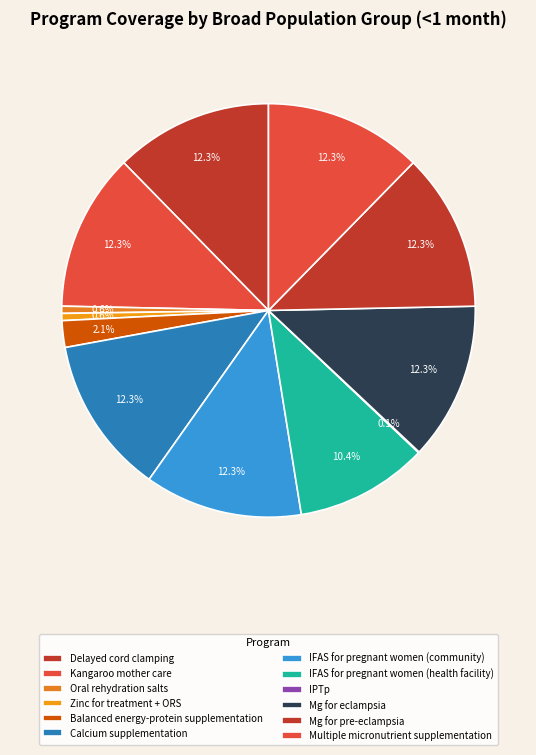

Is there any slice that represents more than half of the pie?

No